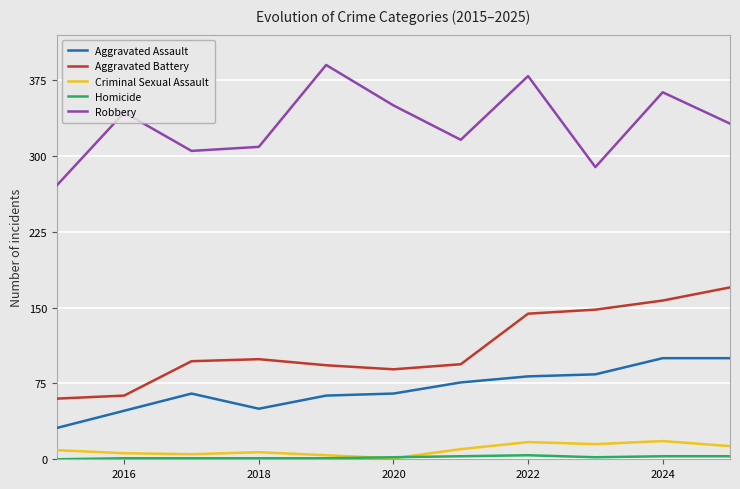

True or false: Criminal Sexual Assault and Robbery intersect in this chart.

False